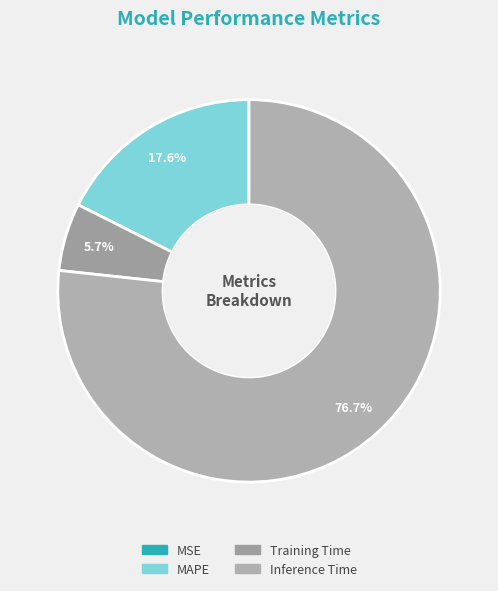

Rank the categories by value from highest to lowest.

Inference Time, MAPE, Training Time, MSE